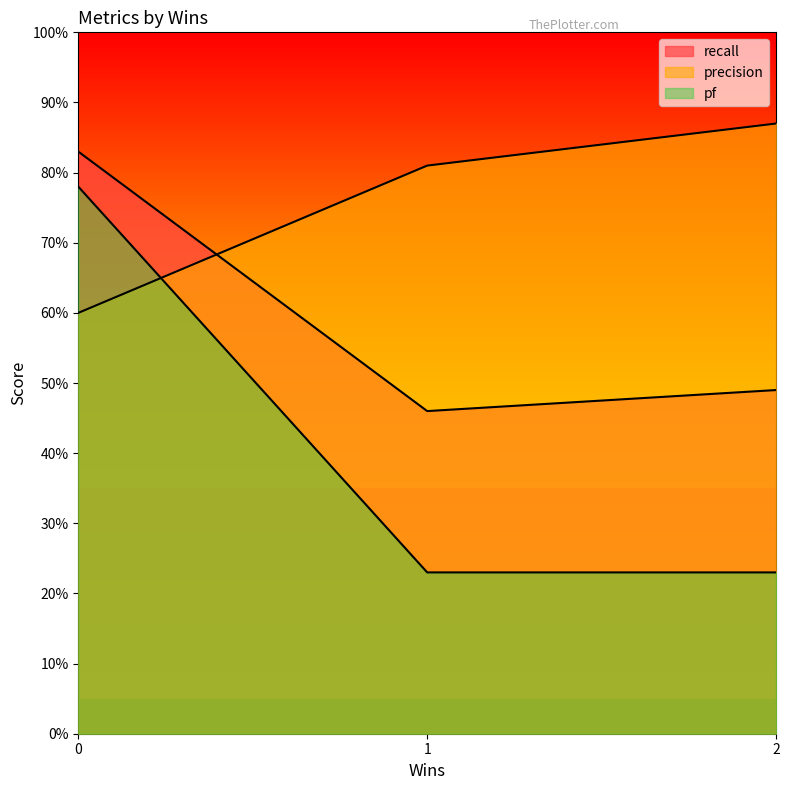

What is the difference between the maximum and minimum values in the recall series?

0.4